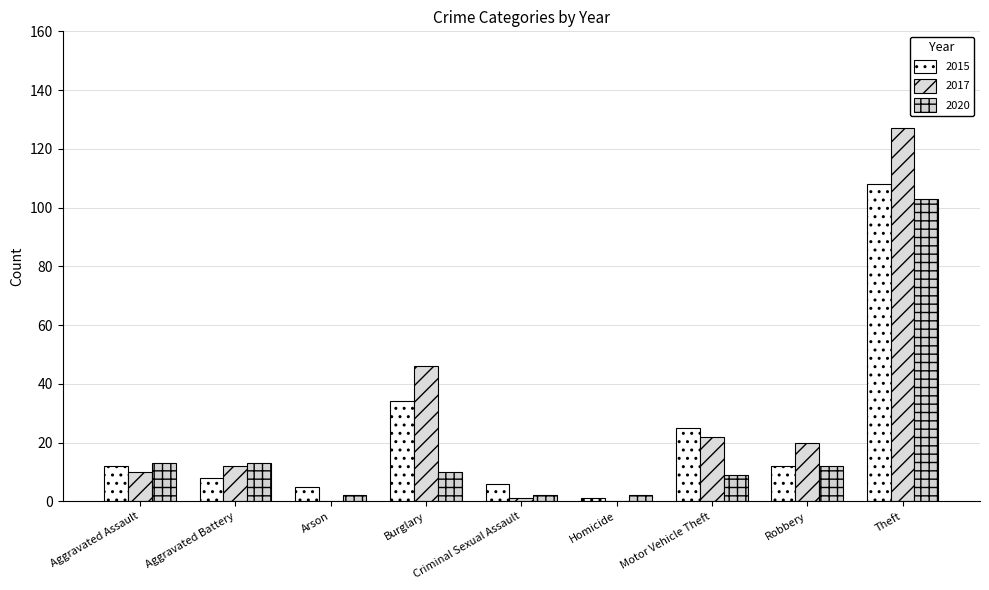

The 2015 series shows 6 at Criminal Sexual Assault. True or false?

True